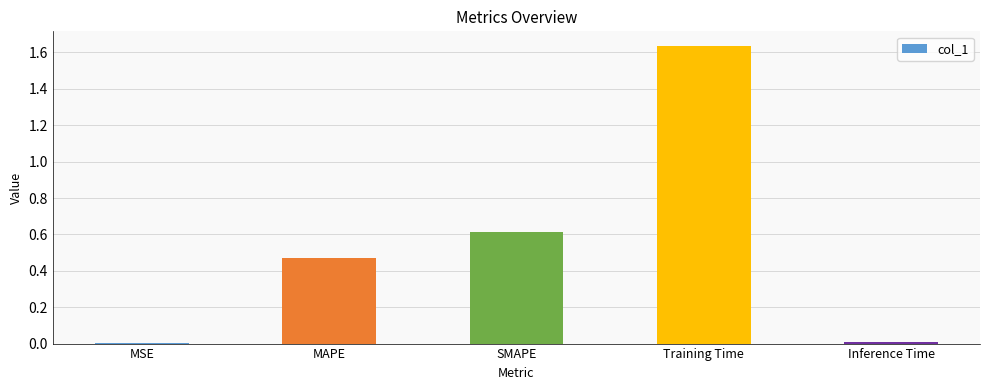

Is it true that the value at MAPE is 0.1?

False